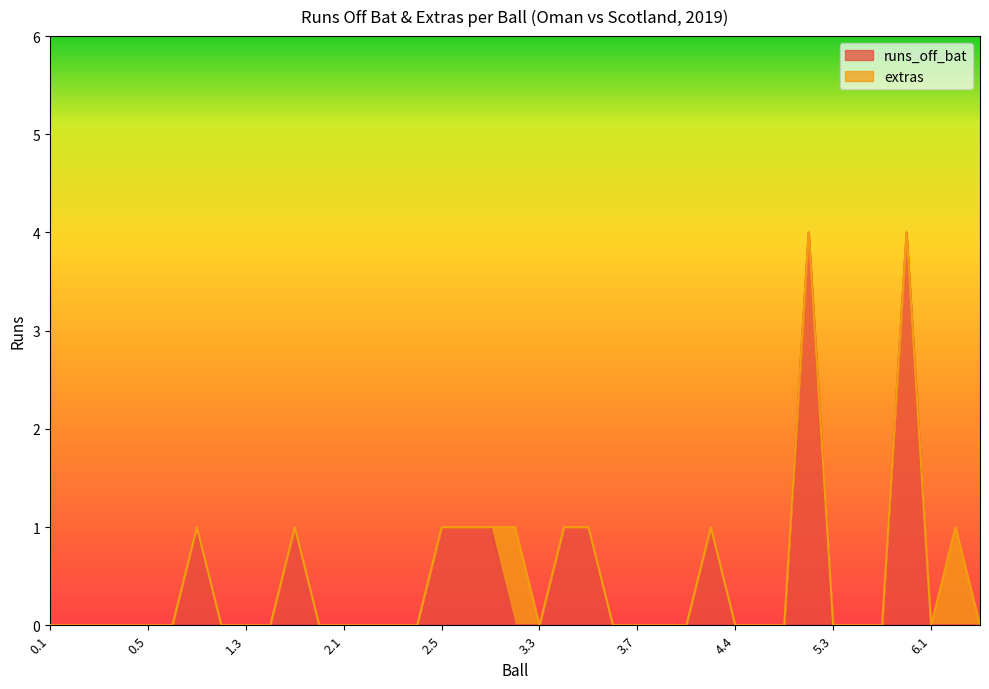

List the labels in order of value, smallest first.

0.1, 0.2, 0.3, 0.4, 0.5, 0.6, 1.2, 1.3, 1.4, 1.6, 2.1, 2.2, 2.3, 2.4, 3.2, 3.3, 3.6, 3.7, 4.1, 4.2, 4.4, 4.5, 4.6, 5.3, 5.4, 5.5, 6.1, 6.2, 6.3, 1.1, 1.5, 2.5, 2.6, 3.1, 3.4, 3.5, 4.3, 5.2, 5.6